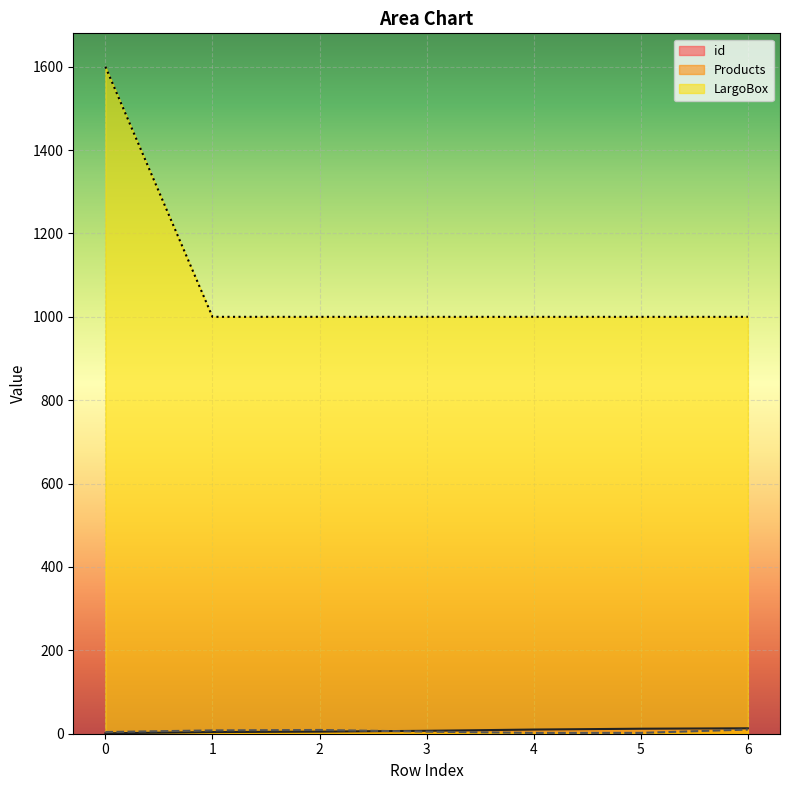

Rank the series by their maximum value, from lowest to highest.

Products, id, LargoBox